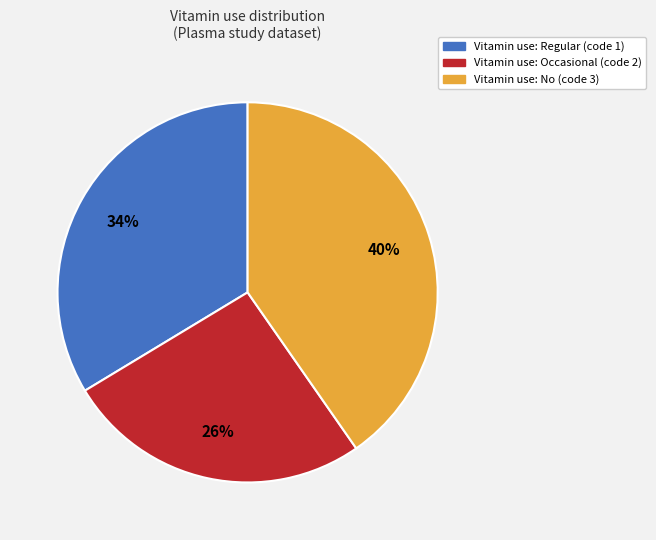

Is there a majority slice in this chart?

No